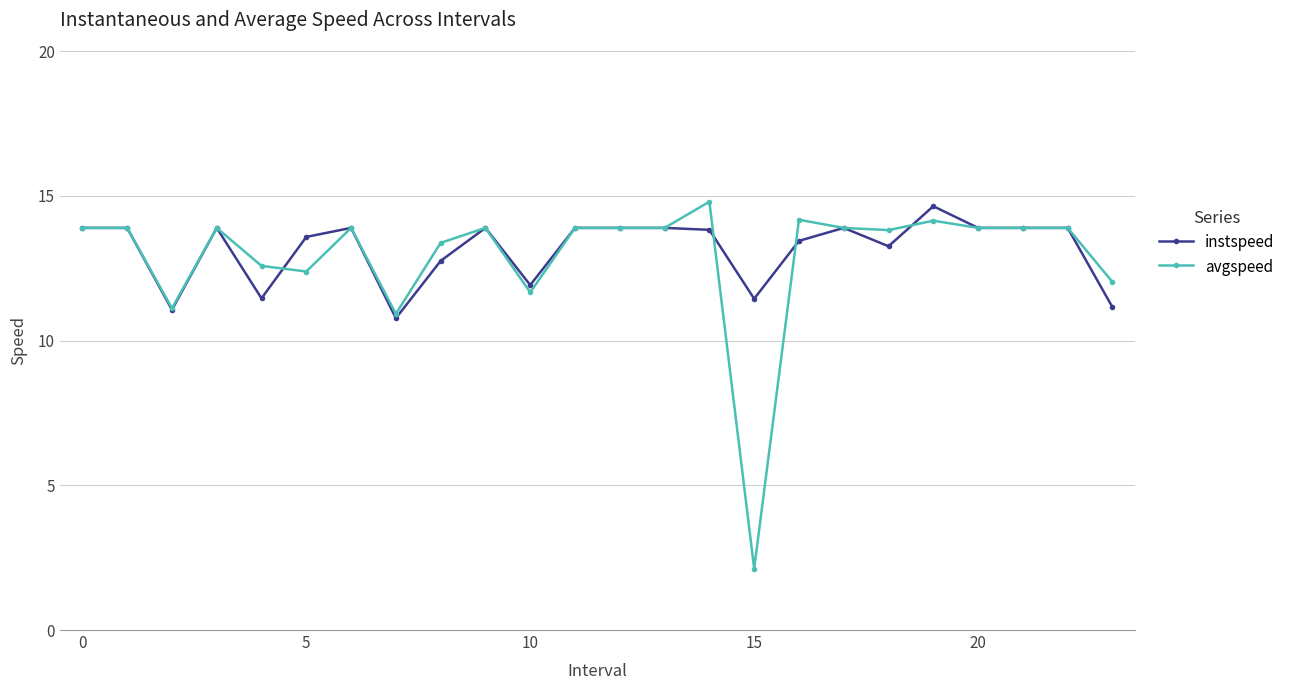

How many data points in instspeed are above 13?

17